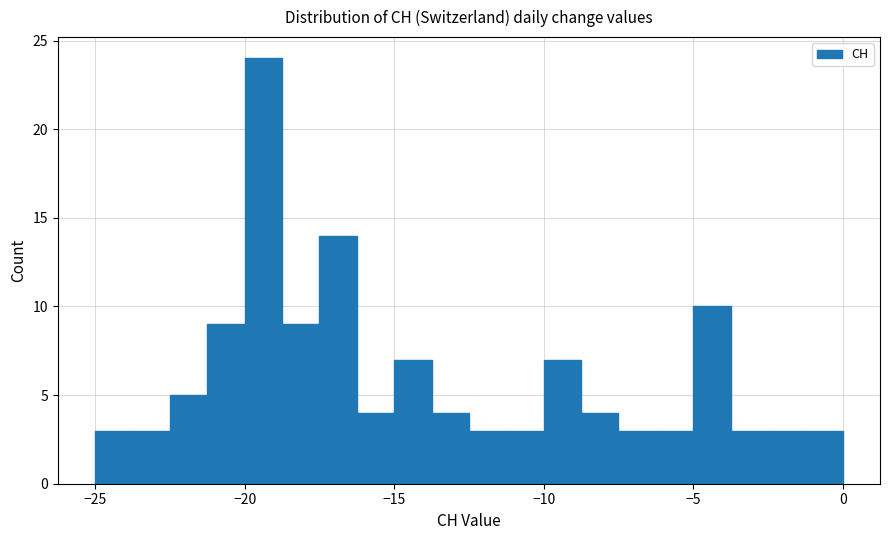

Read against the x-axis, roughly where is the centre of the tallest bar?

-19.5